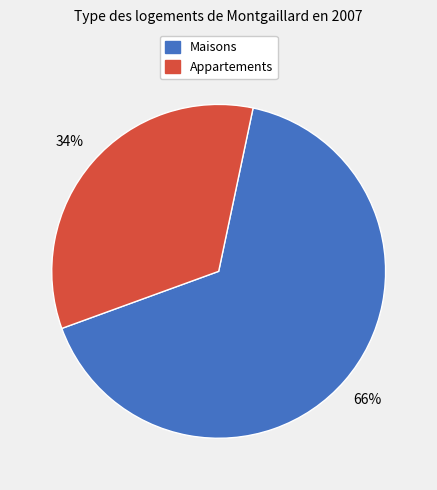

How many segments does this pie chart have?

2